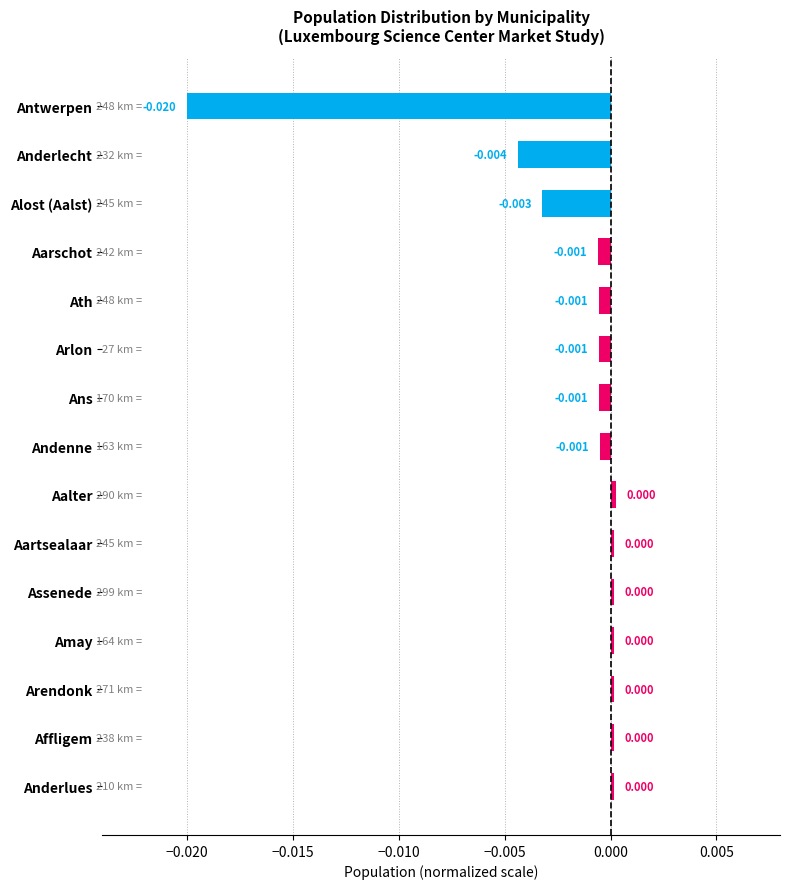

How many distinct data groups are displayed?

1